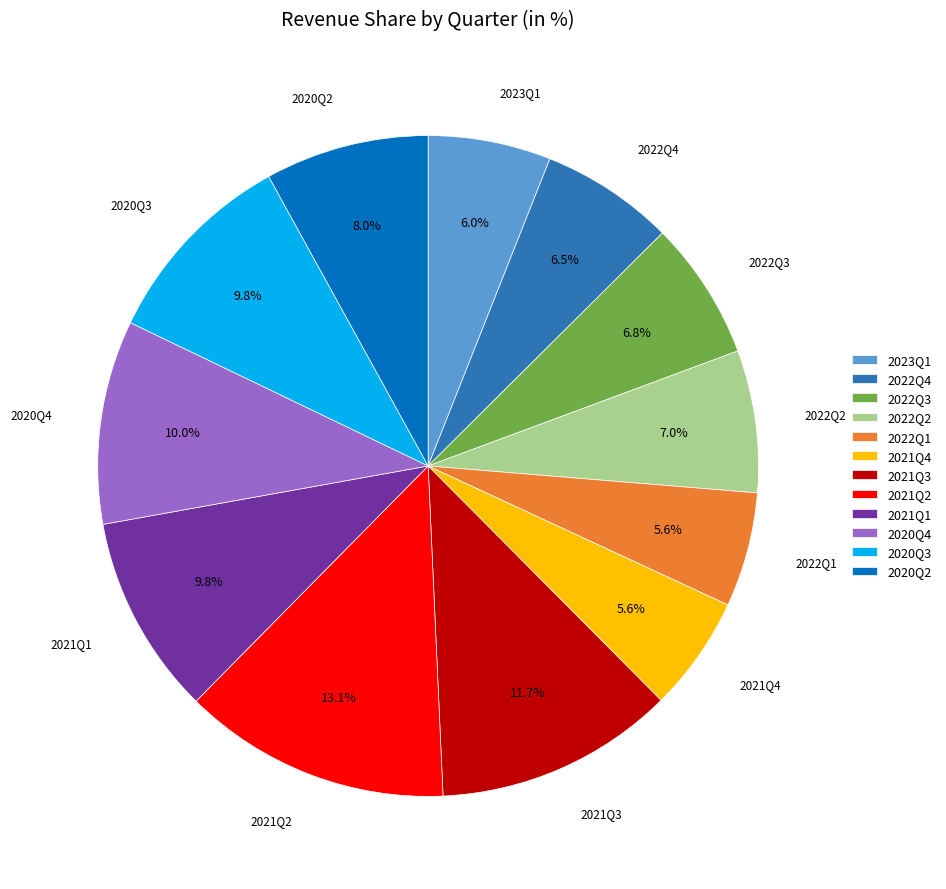

How many segments does this pie chart have?

12